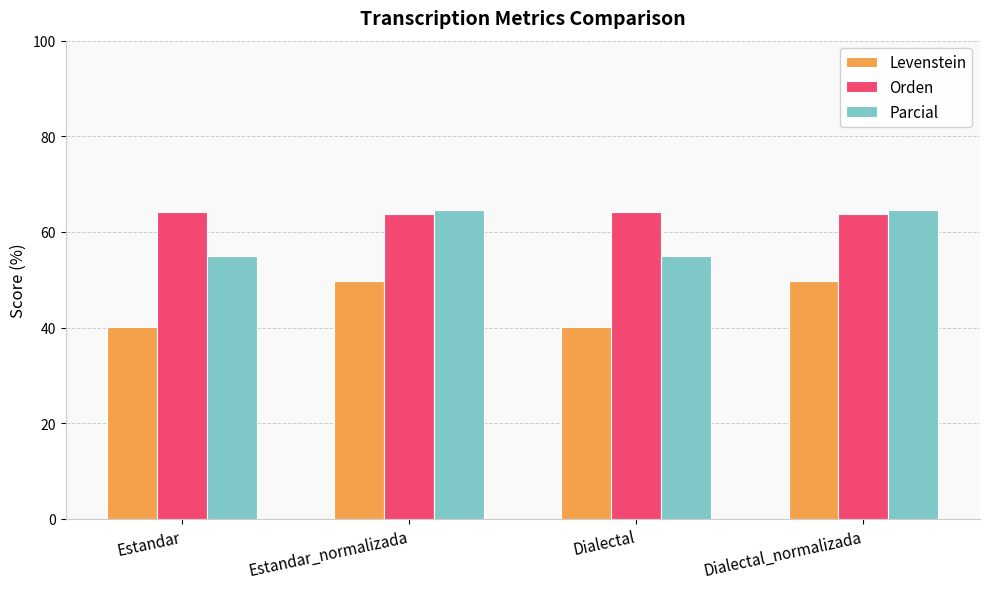

What is the minimum value shown in the chart?

40.1